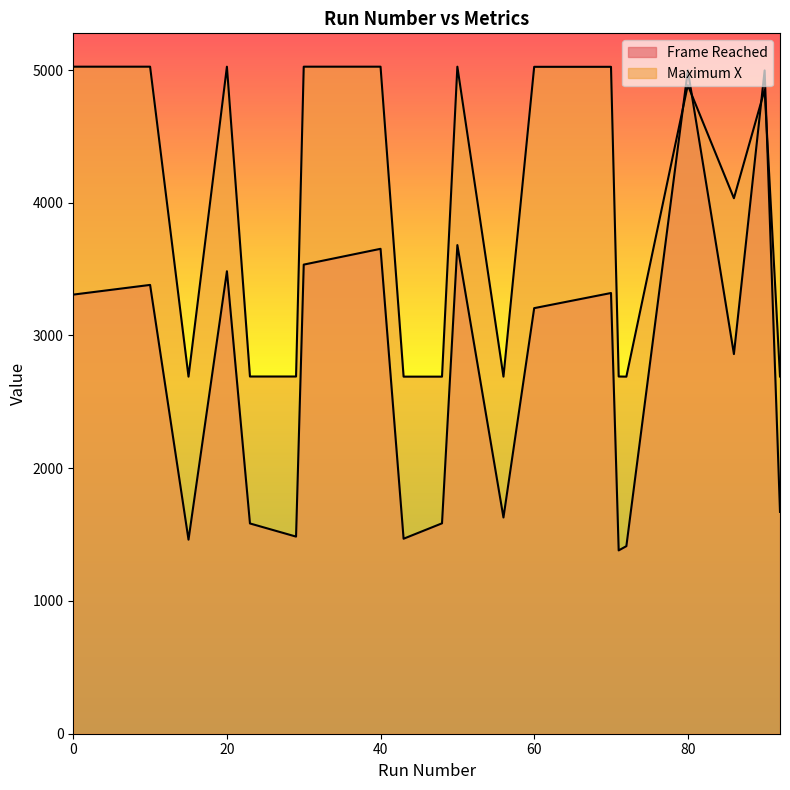

How many categories are shown in the chart?

20